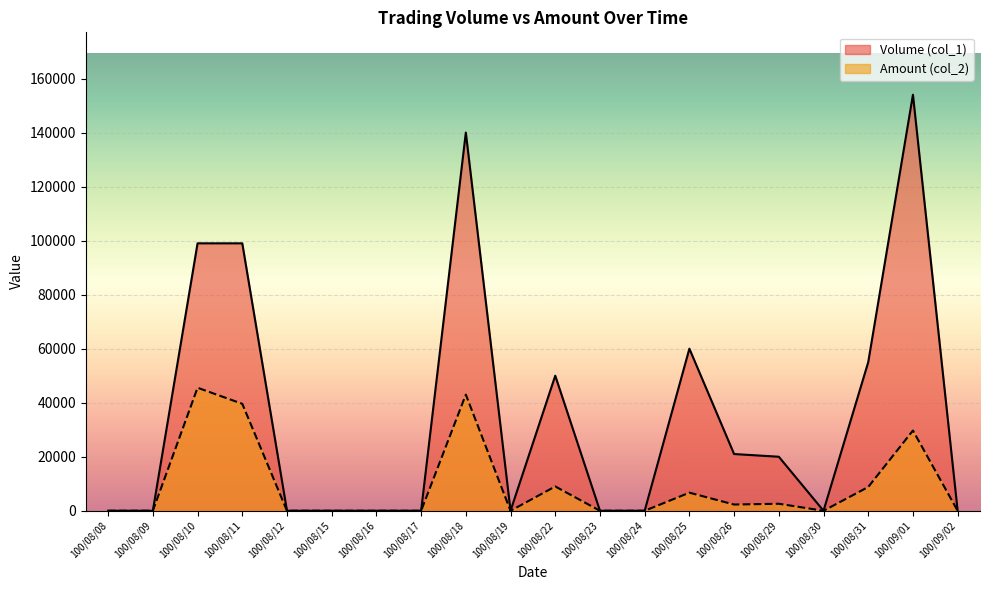

At which category is the sum across all series the highest?

100/09/01